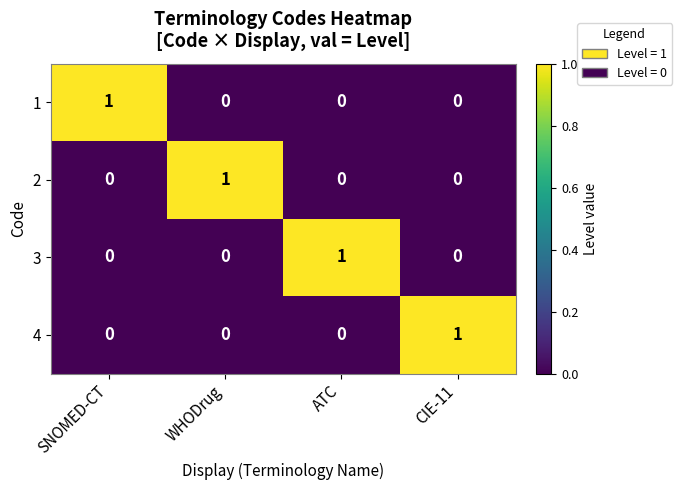

At how many categories does at least one series exceed 0?

4